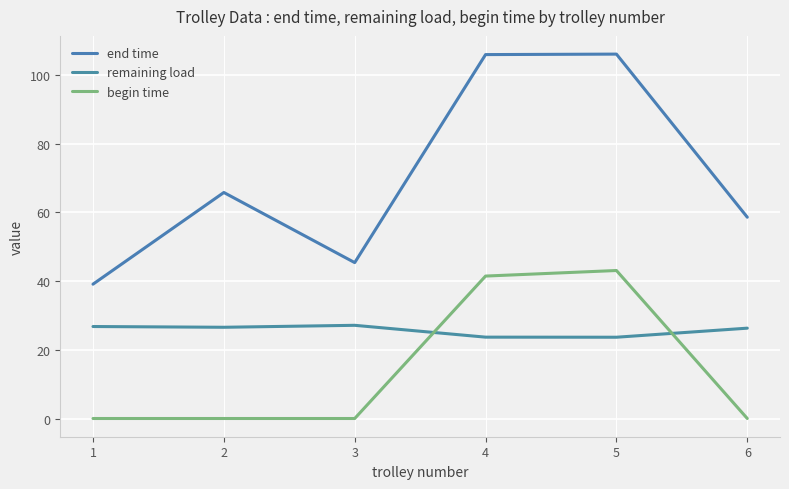

True or false: end time and begin time intersect in this chart.

False